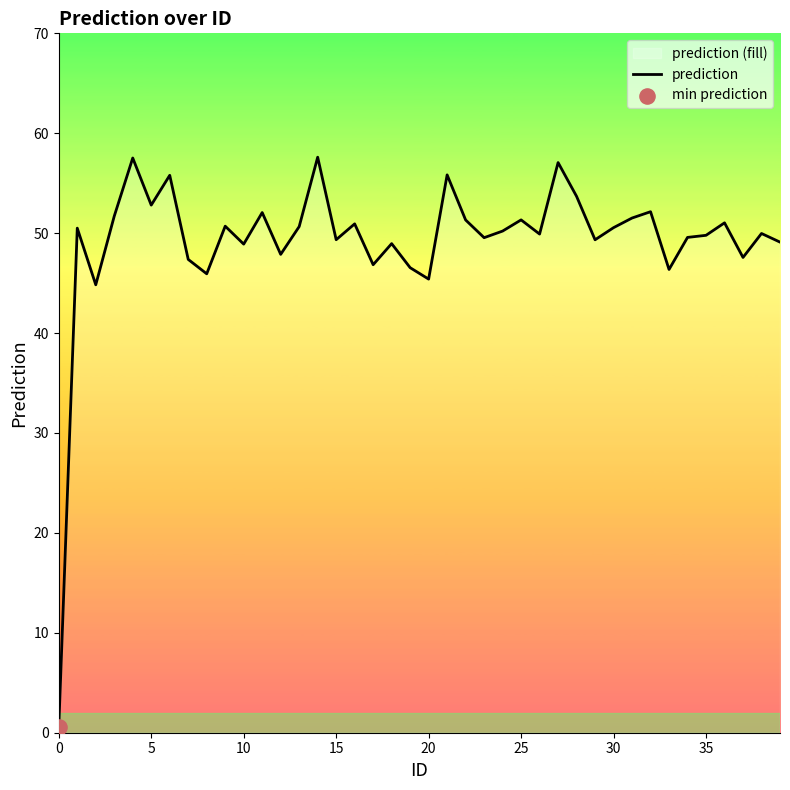

What is the change in value from 18 to 28?

+4.7